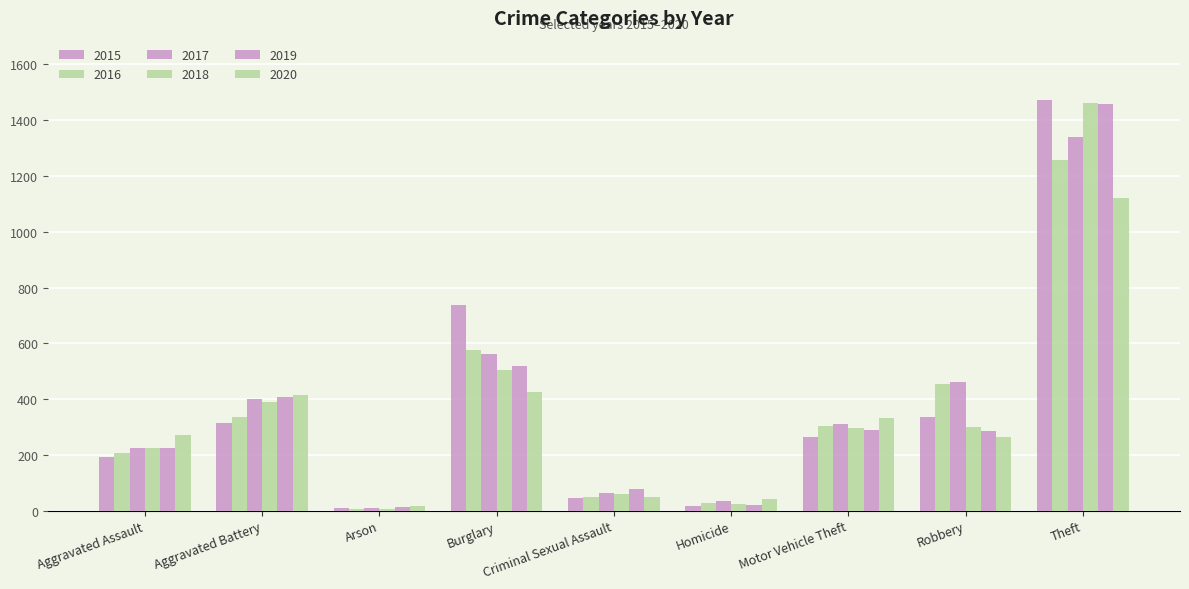

How many data points in 2019 are less than 287?

4